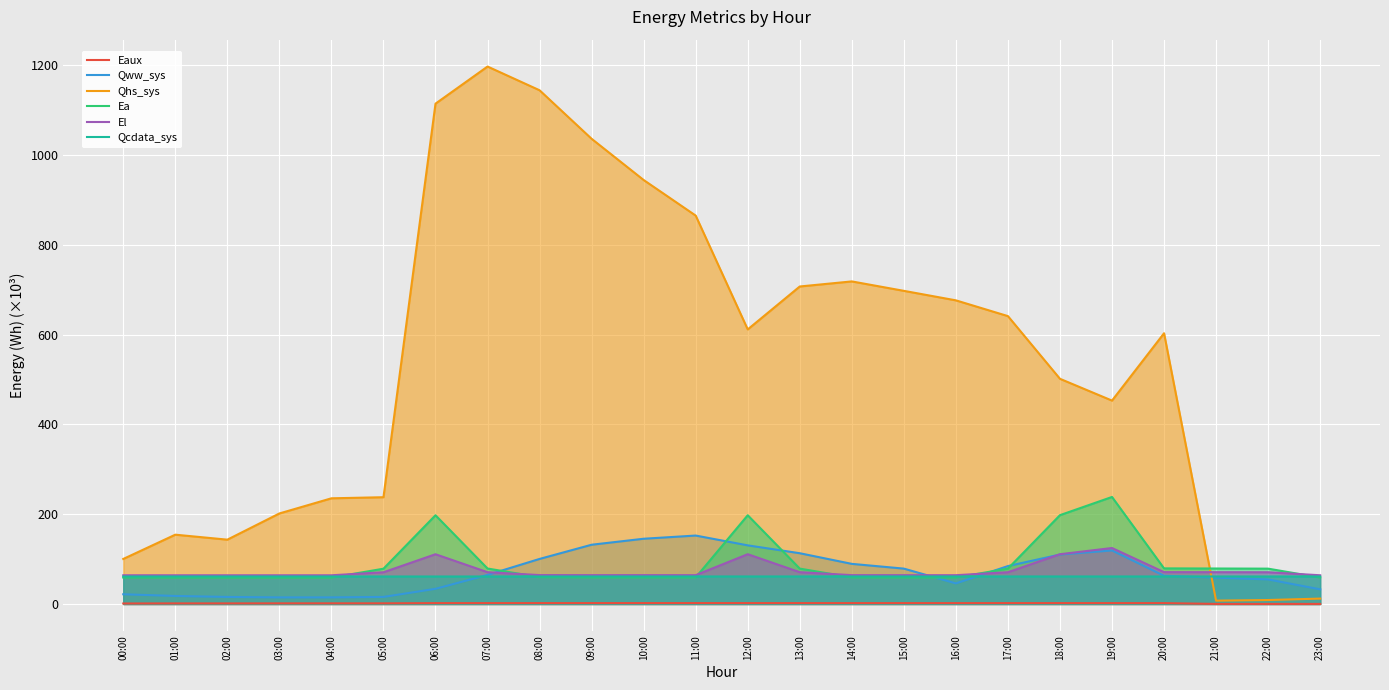

What is the sum of all Qww_sys values?

1708.1